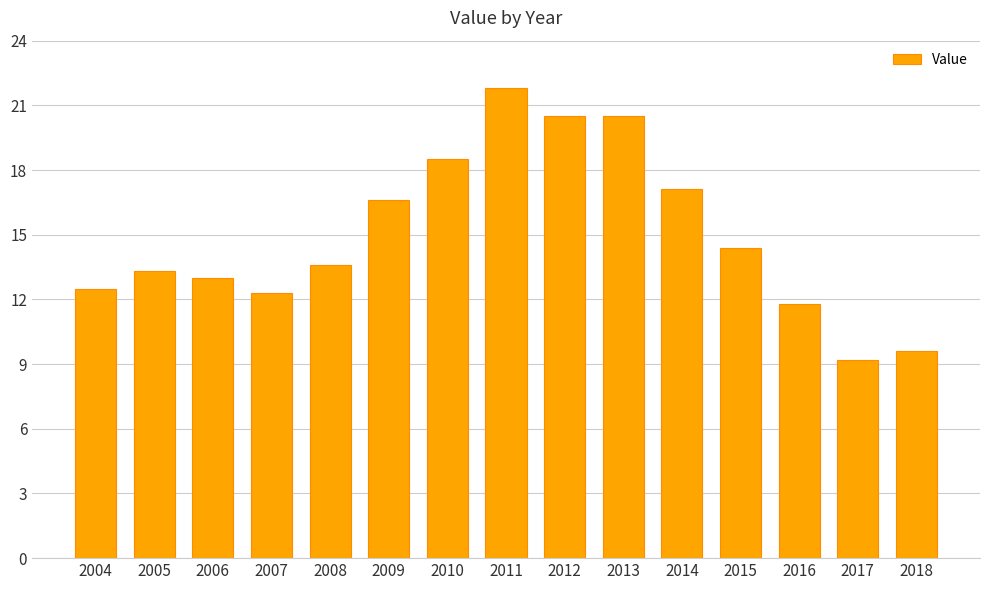

The chart shows a value of 14.4 at 2015. True or false?

True